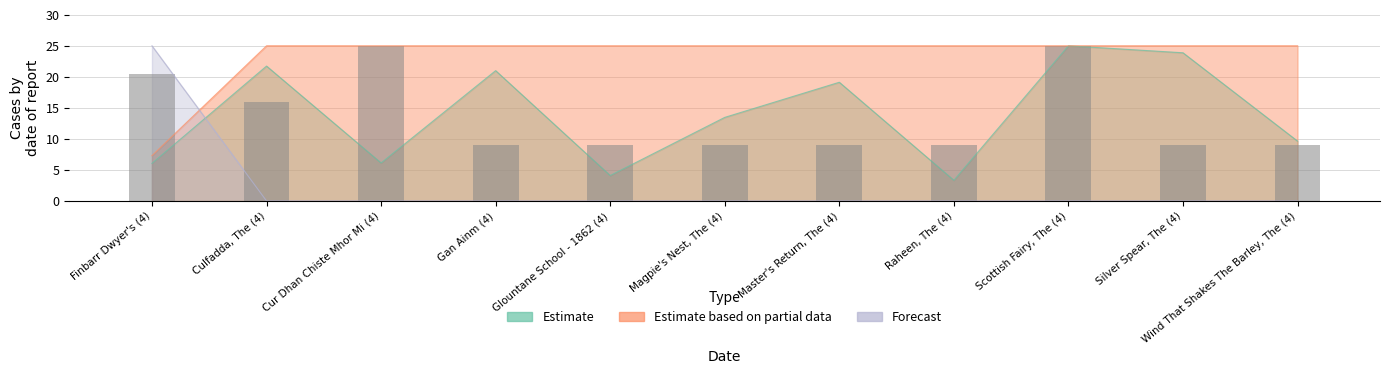

What is the value of the 10th bar from the left?

9.1